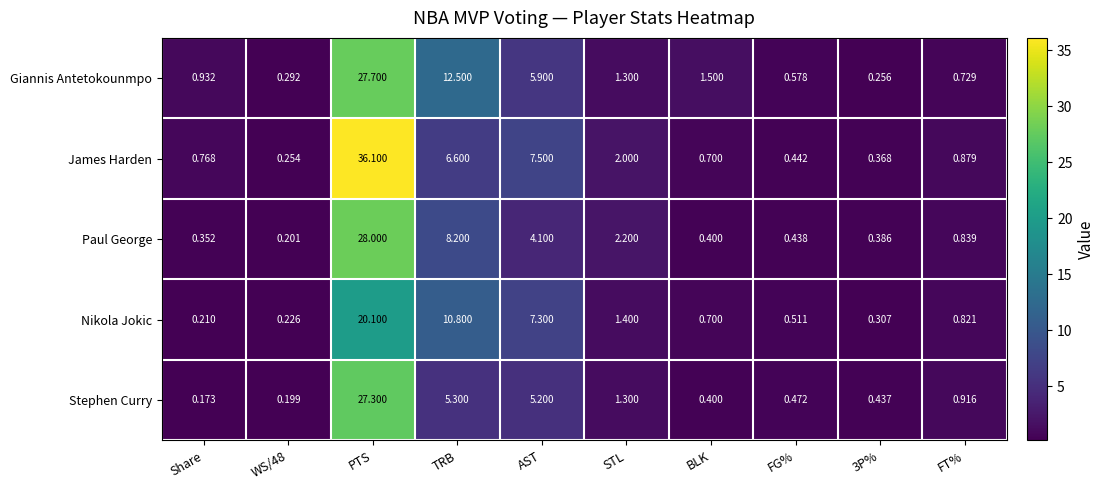

At which category is the sum across all series the highest?

PTS